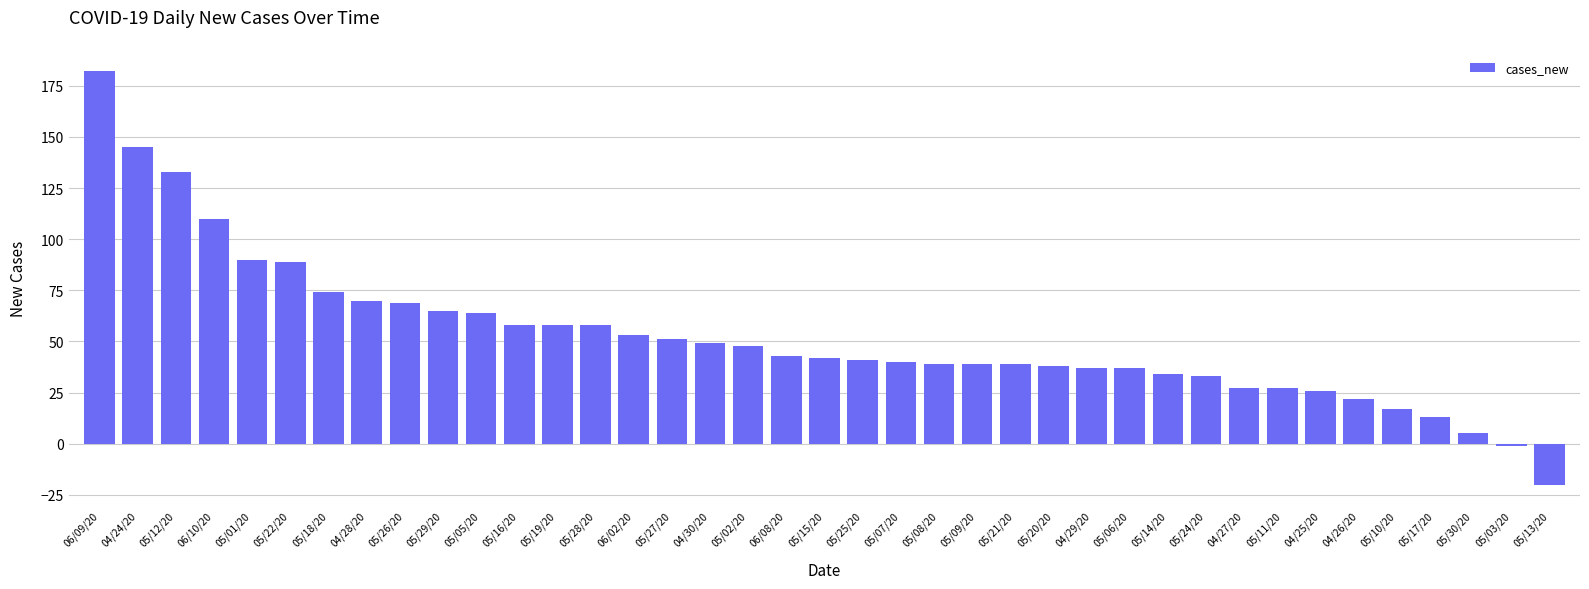

What is the label of the 31st bar from the left?

04/27/20